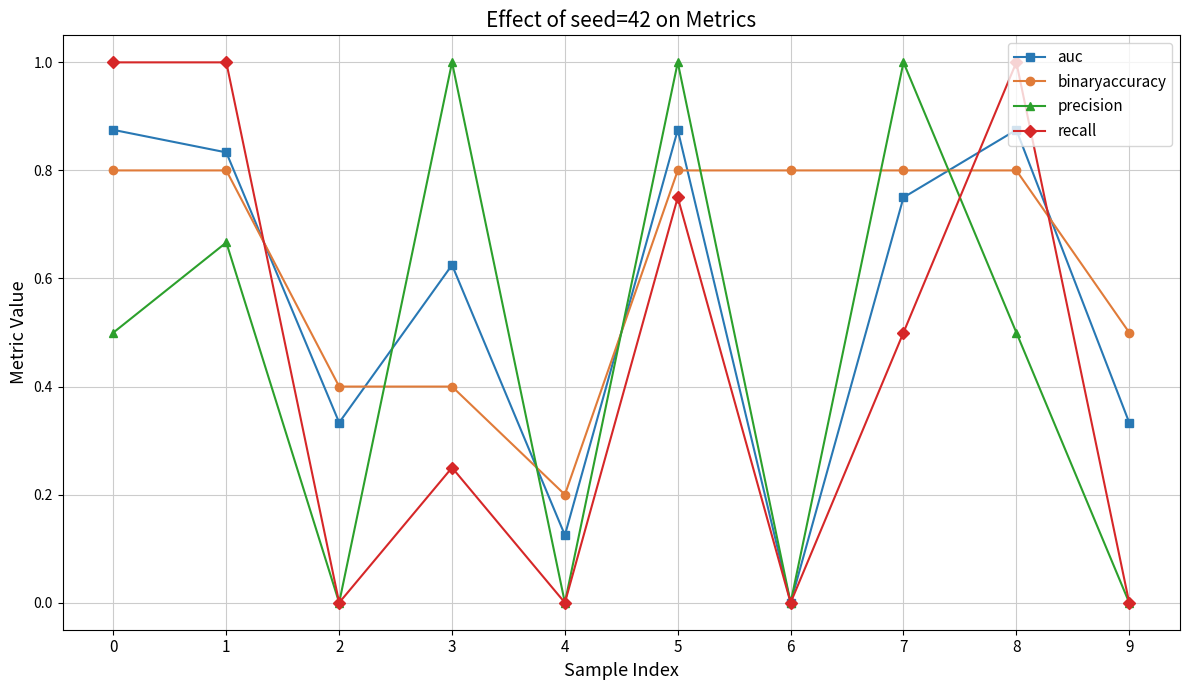

Is this an area chart (filled region under the line)?

No